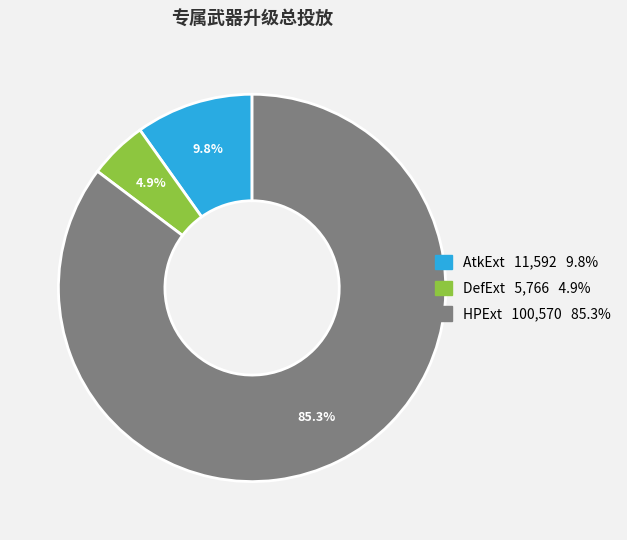

True or false: HPExt accounts for 85% of the total.

True